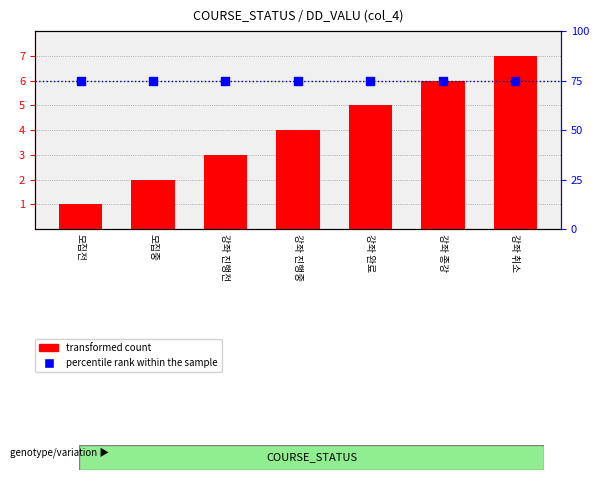

At which category is the sum across all series the highest?

강좌 취소